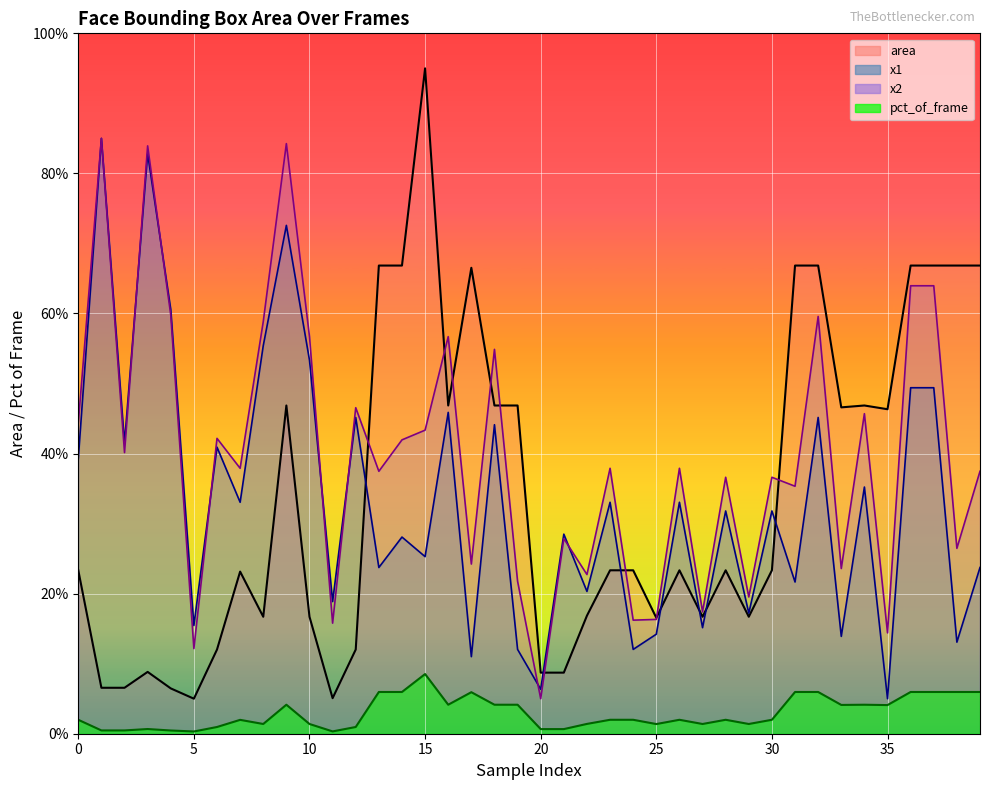

List the labels in order of value, largest first.

15, 13, 14, 31, 32, 36, 37, 38, 39, 17, 9, 16, 18, 19, 34, 33, 35, 0, 23, 24, 26, 28, 30, 7, 22, 8, 10, 27, 29, 25, 6, 12, 3, 20, 21, 1, 2, 4, 11, 5